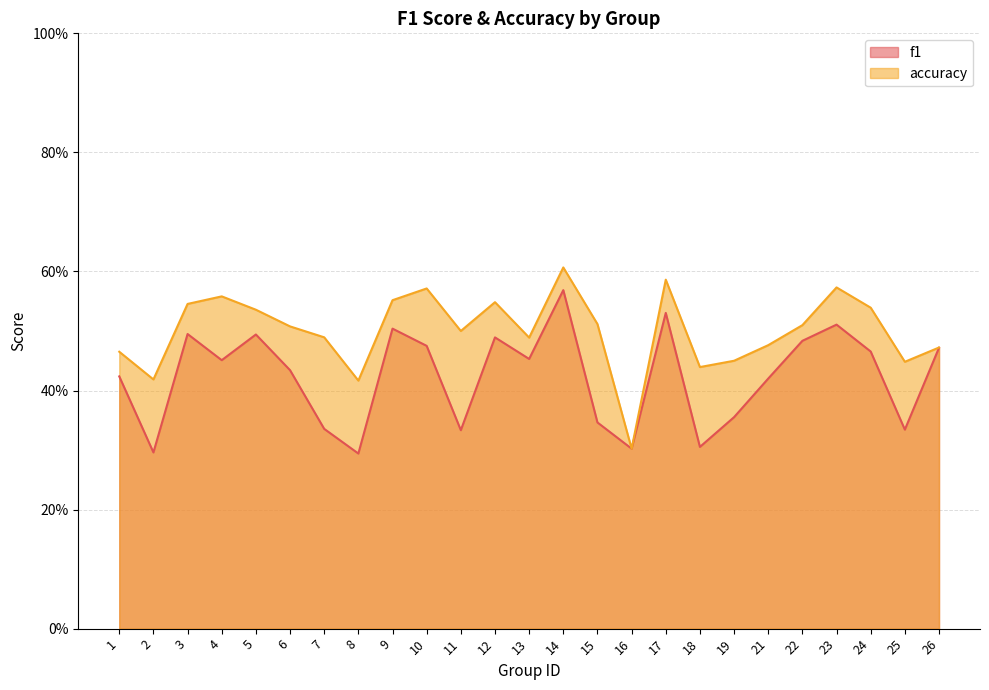

Reading right to left, extract all data points from this chart.

f1: 26=0.5	25=0.3	24=0.5	23=0.5	22=0.5	21=0.4	19=0.4	18=0.3	17=0.5	16=0.3	15=0.3	14=0.6	13=0.5	12=0.5	11=0.3	10=0.5	9=0.5	8=0.3	7=0.3	6=0.4	5=0.5	4=0.5	3=0.5	2=0.3	1=0.4
accuracy: 26=0.5	25=0.4	24=0.5	23=0.6	22=0.5	21=0.5	19=0.5	18=0.4	17=0.6	16=0.3	15=0.5	14=0.6	13=0.5	12=0.5	11=0.5	10=0.6	9=0.6	8=0.4	7=0.5	6=0.5	5=0.5	4=0.6	3=0.5	2=0.4	1=0.5